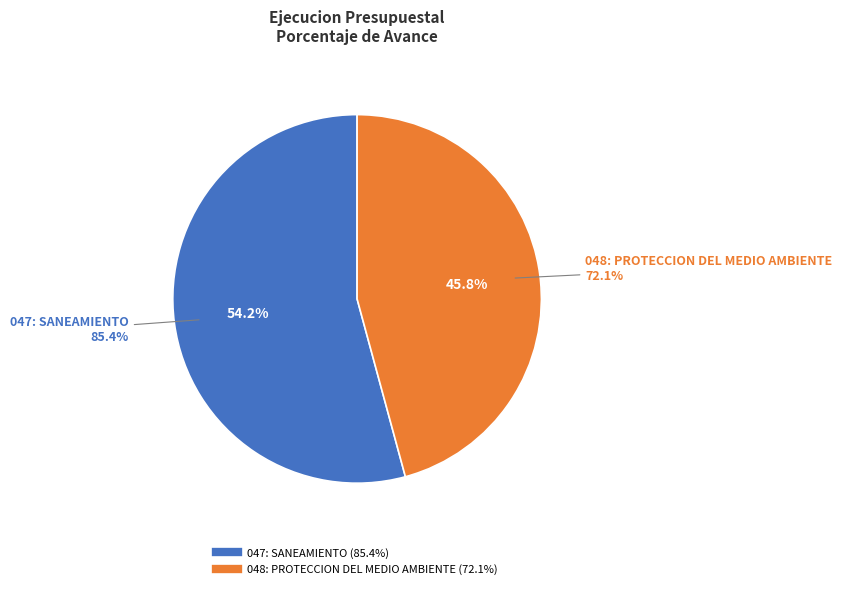

To the nearest percent, what is the difference between the largest and smallest slice percentages?

8%